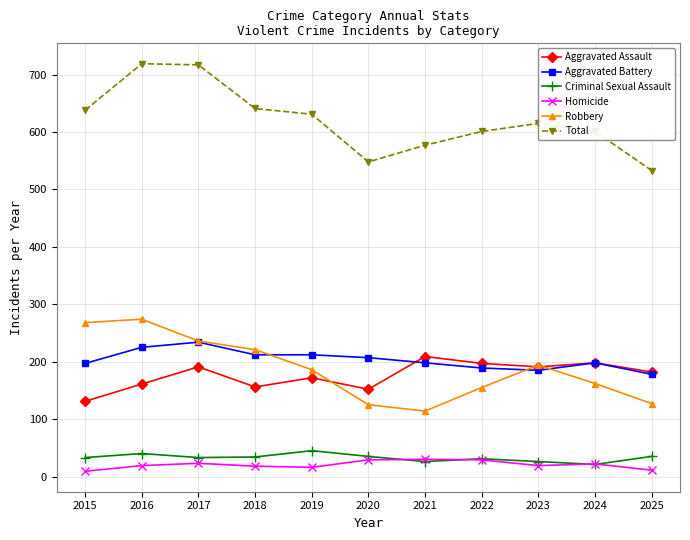

What is the maximum value for Robbery?

274